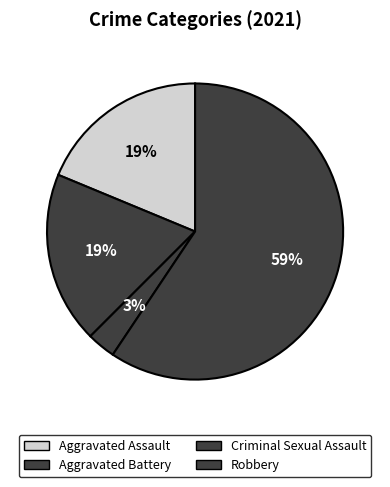

Which slice is the smallest?

Criminal Sexual Assault